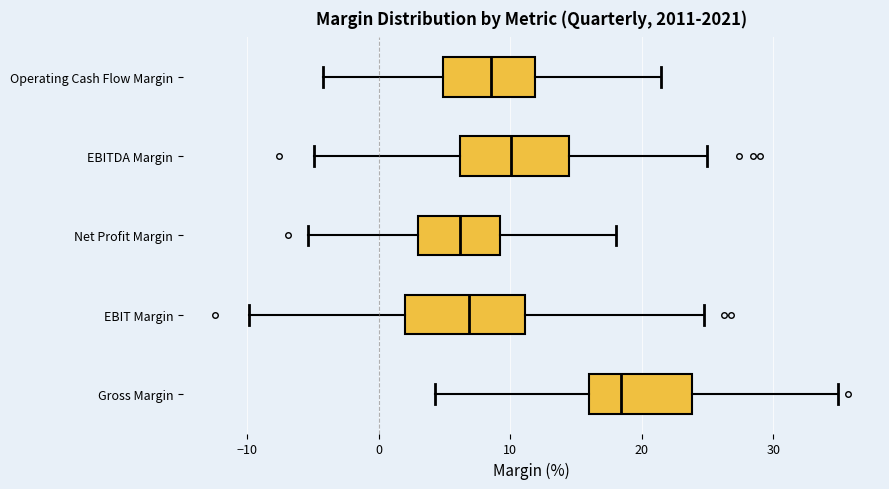

Reading bottom to top, read every box against the x-axis: the position of its median line, the range the box covers, and the ends of its whiskers. The values are not printed on the chart, so give them approximately, as read against the axis.

Gross Margin: median 18, box 16 to 24, whiskers 4 to 35
EBIT Margin: median 7, box 2 to 11, whiskers -10 to 25
Net Profit Margin: median 6, box 3 to 9, whiskers -5 to 18
EBITDA Margin: median 10, box 6 to 14, whiskers -5 to 25
Operating Cash Flow Margin: median 9, box 5 to 12, whiskers -4 to 21